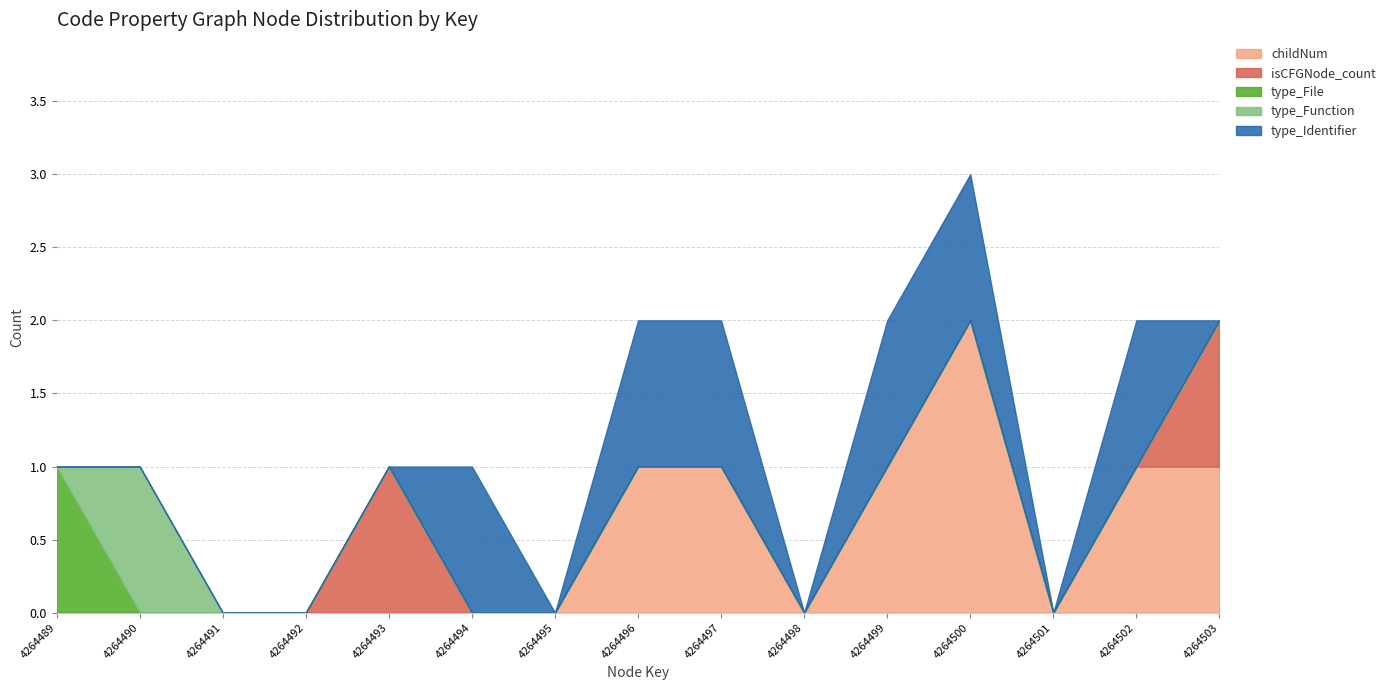

How many lines are shown in the chart?

5